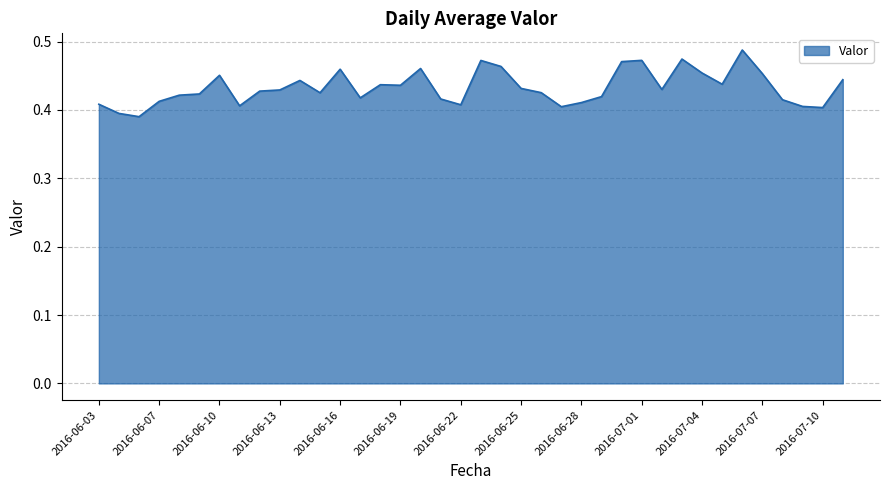

Which label corresponds to the smallest value in the chart?

2016-06-06